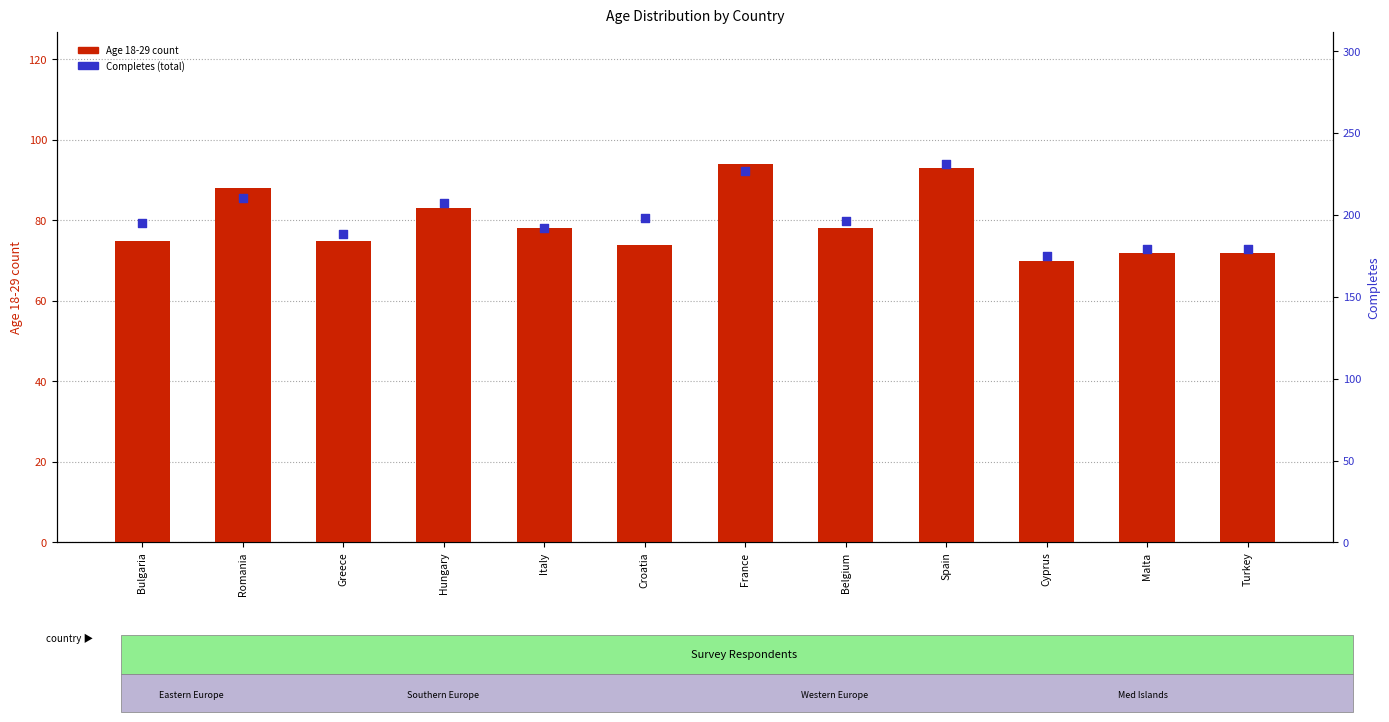

Which series reaches the minimum Y coordinate?

Age 18-29 count